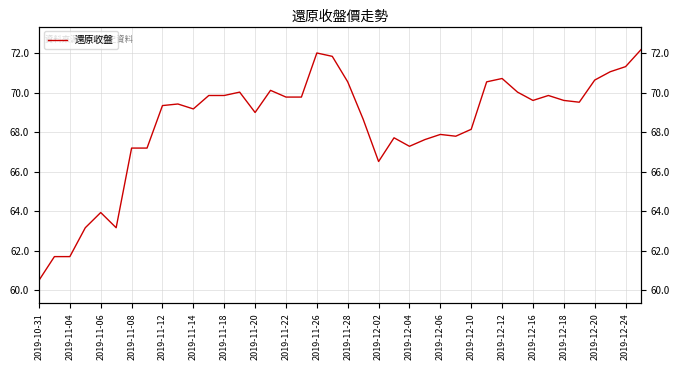

What is the approximate value at 2019-10-31?

60.5